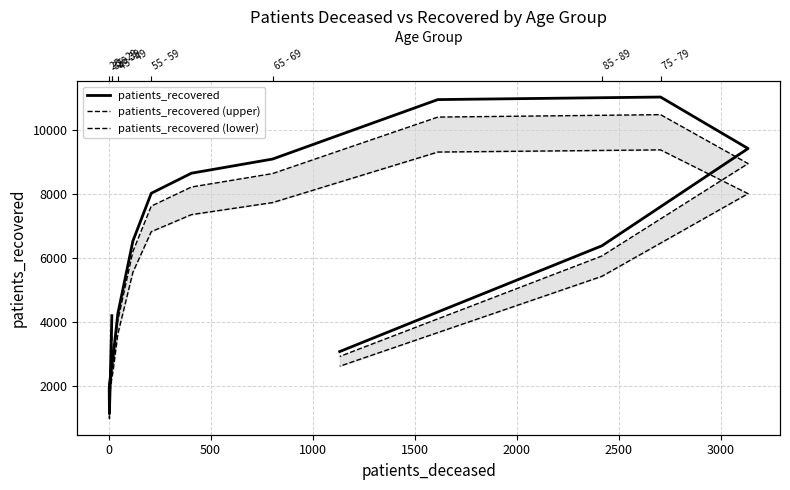

What is the value of the patients_recovered (upper) point at the 14th from the left?

8962.3